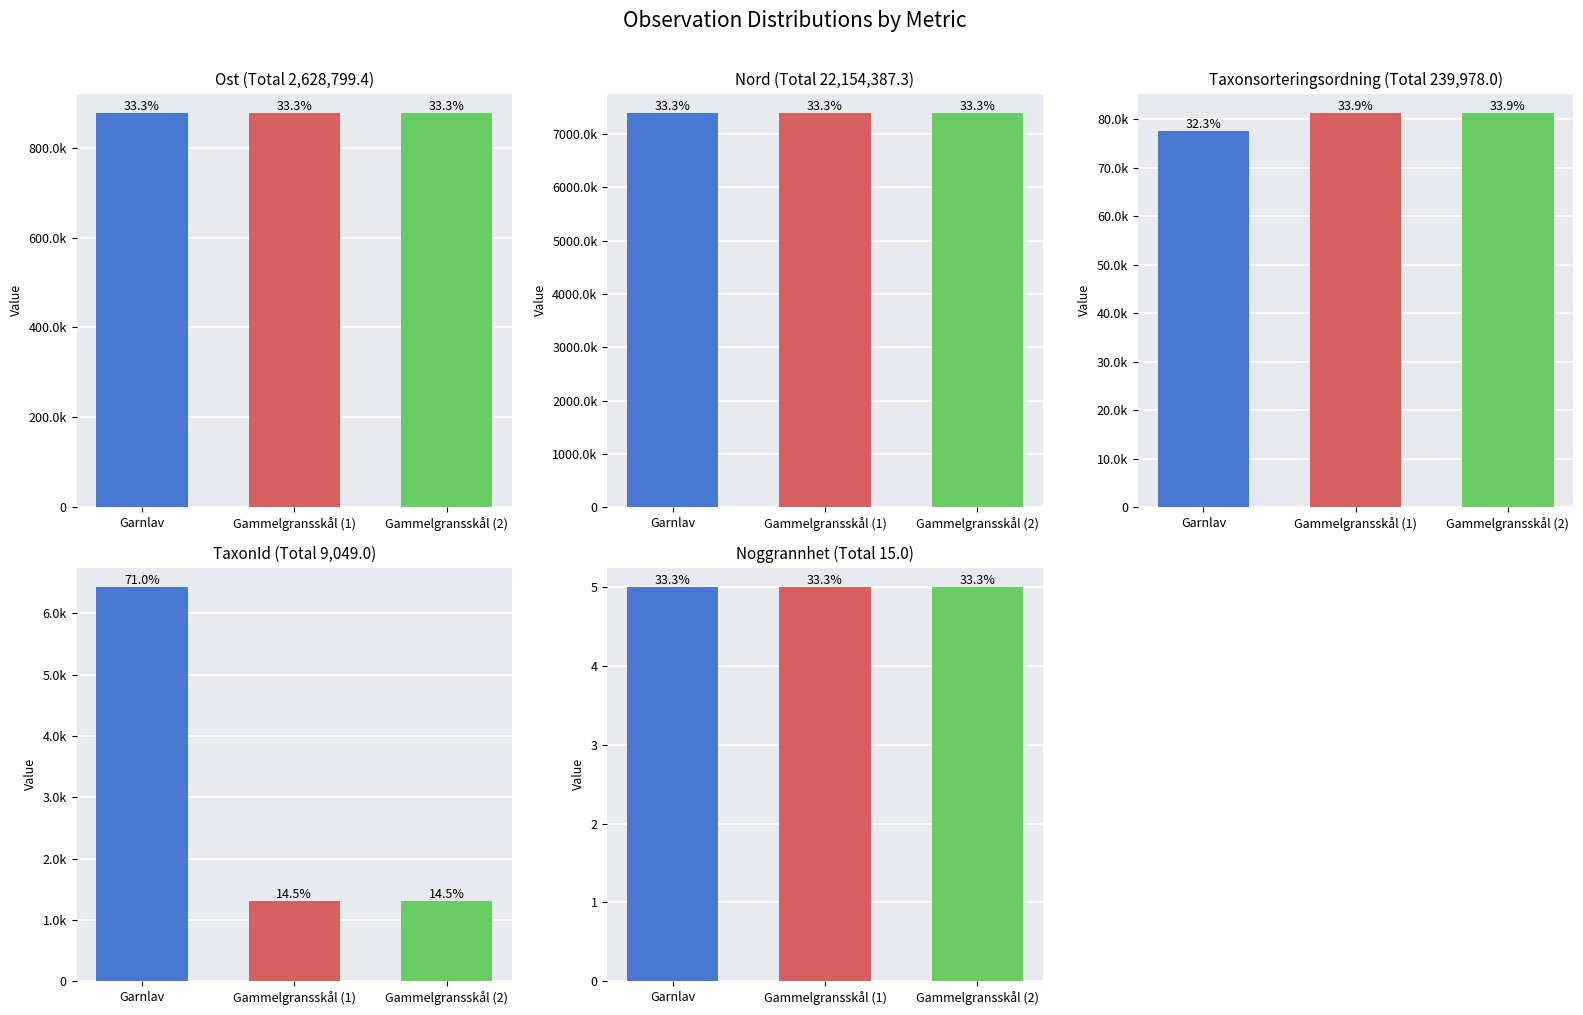

What is the maximum value for Noggrannhet?

5.0